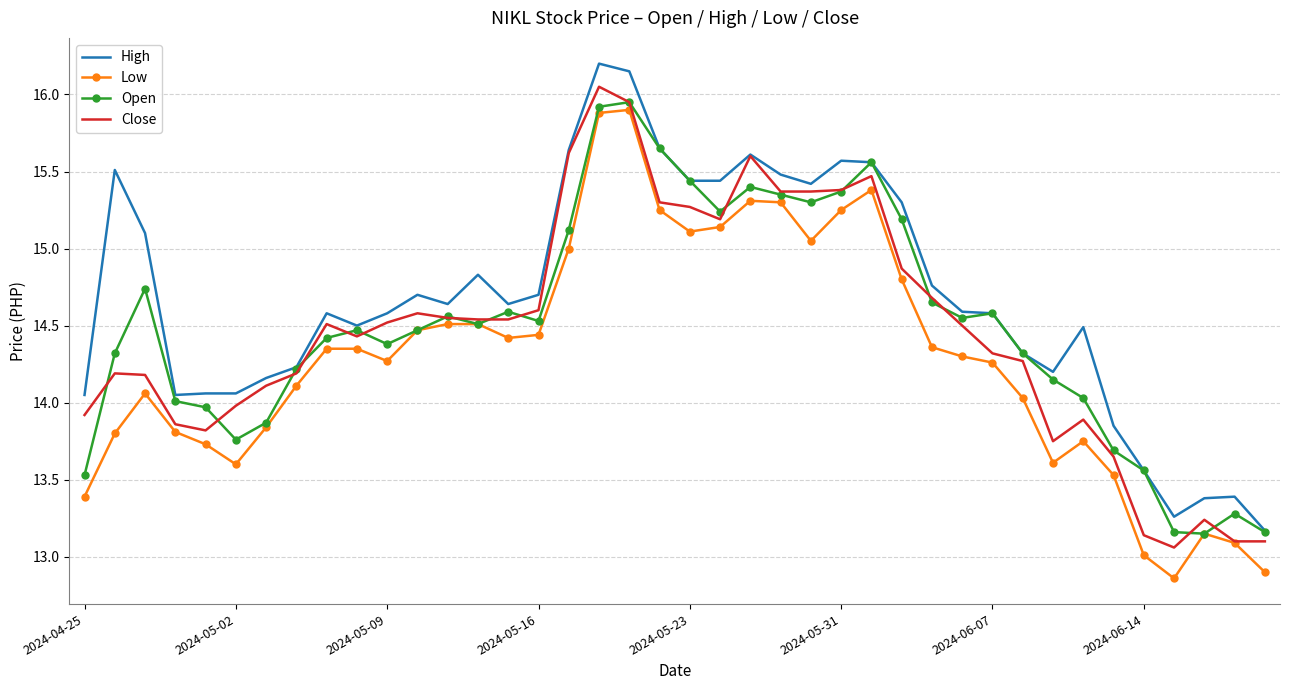

What is the maximum value shown in the chart?

16.2